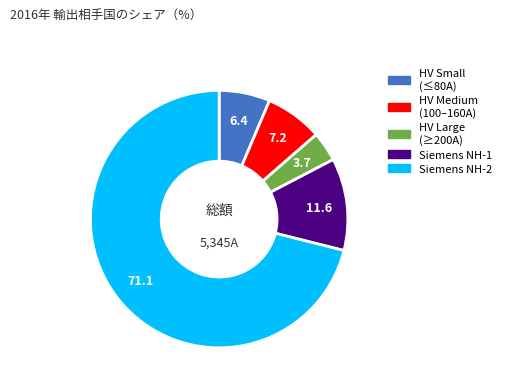

Does any single category account for the majority?

Yes